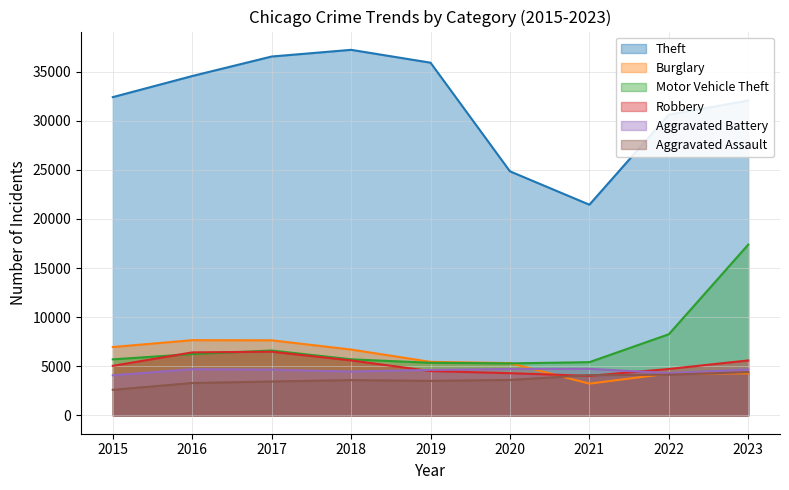

Does the chart display data point markers on the line(s)?

No